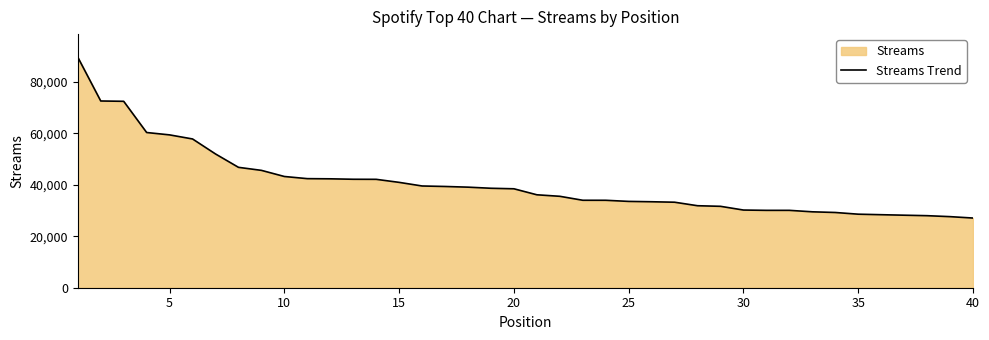

What is the minimum value shown in the chart?

27071